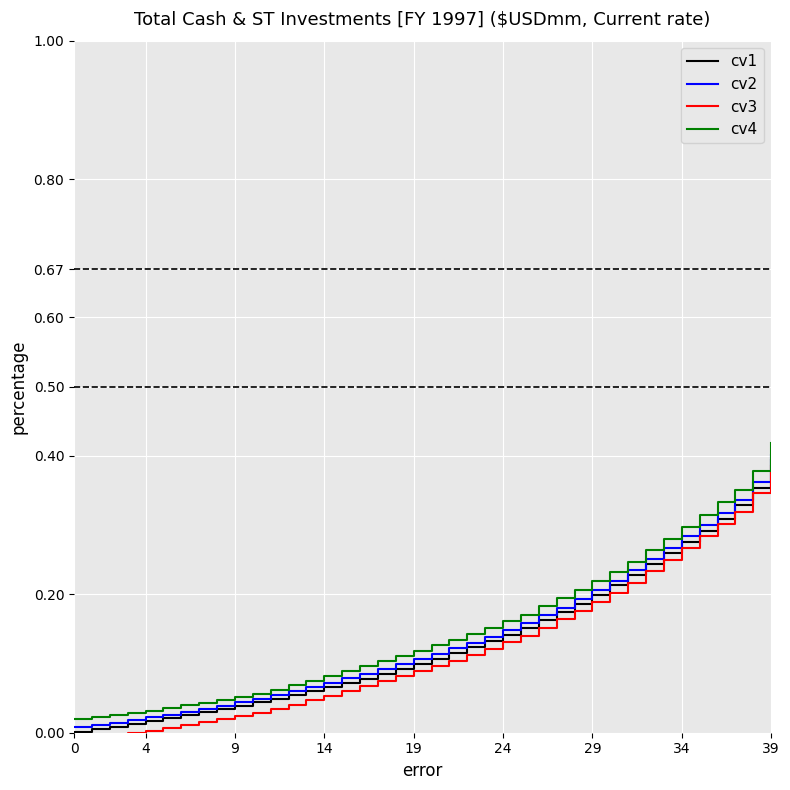

True or false: cv3 and cv4 intersect in this chart.

False